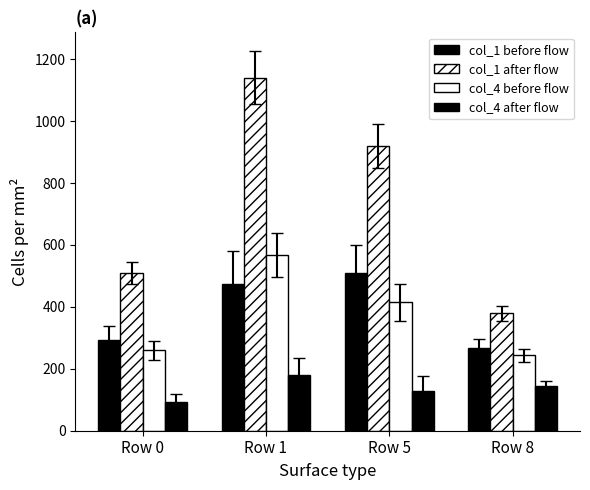

Between Row 1 and Row 0, which is larger?

Row 1